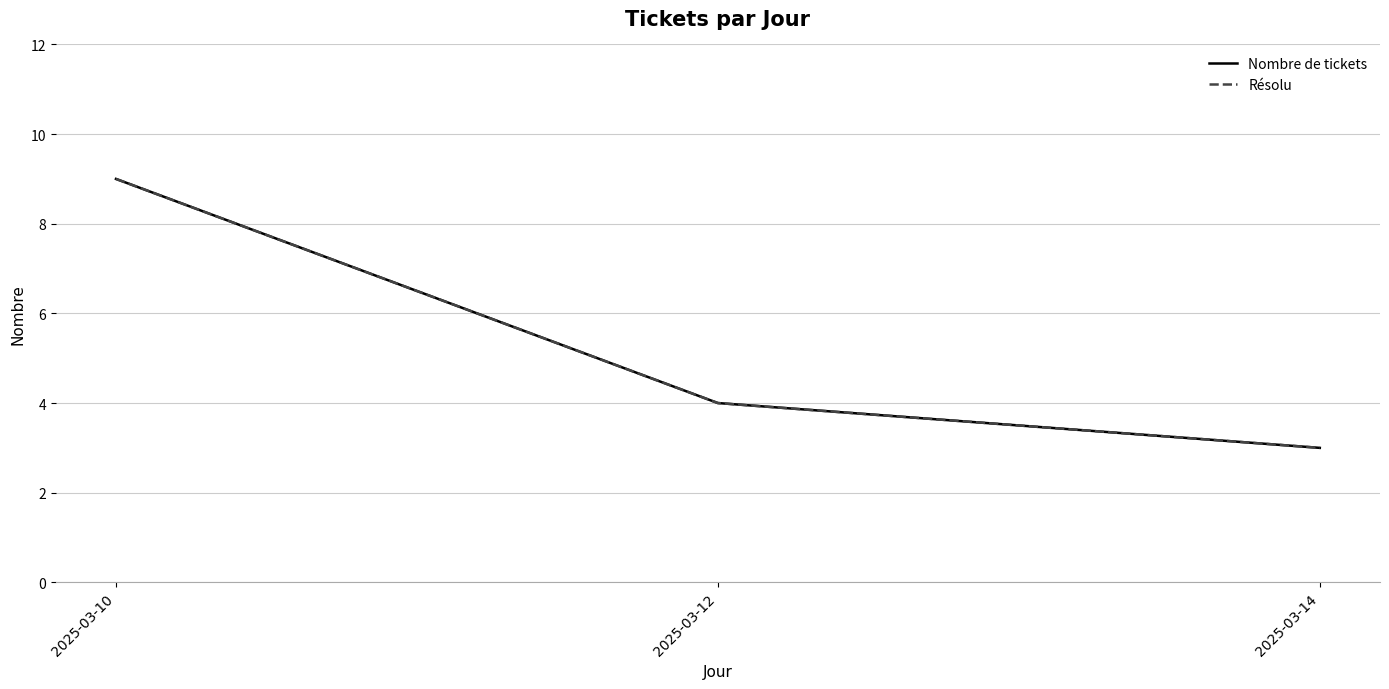

Which series has the widest spread of values?

Nombre de tickets